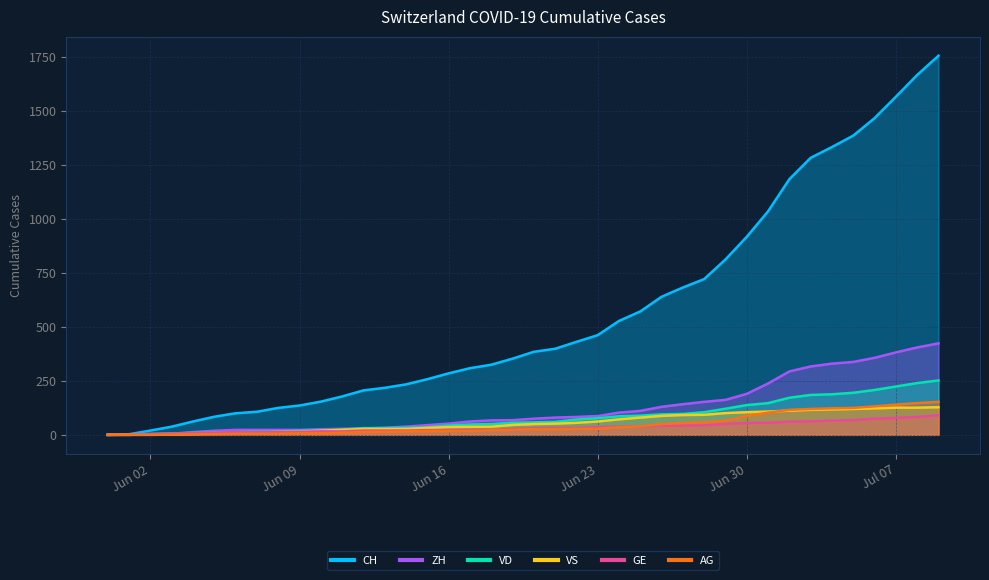

At which label does VS reach its peak?

2020-07-09